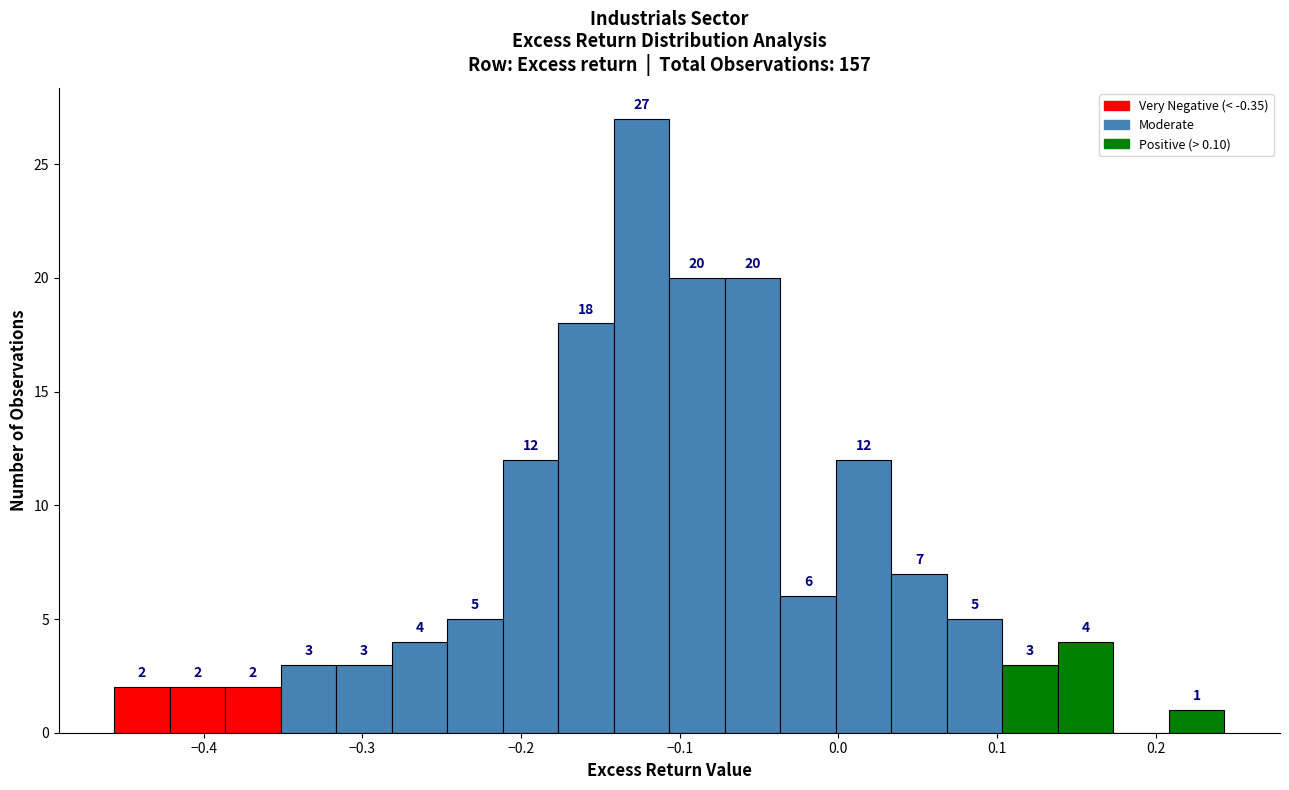

Around what value on the x-axis is the tallest bar? Give the approximate position of its centre, as read against the axis.

-0.12